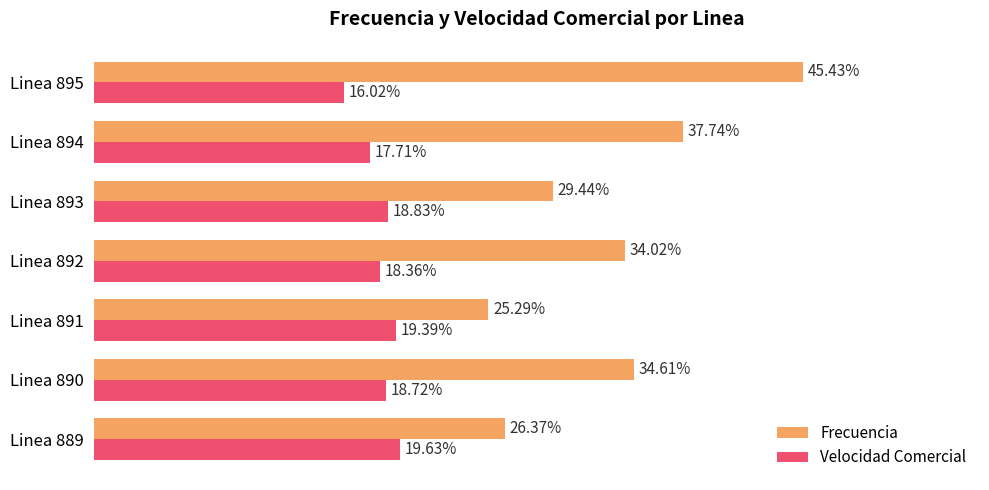

List the labels in order of Frecuencia value, smallest first.

Linea 891, Linea 889, Linea 893, Linea 892, Linea 890, Linea 894, Linea 895